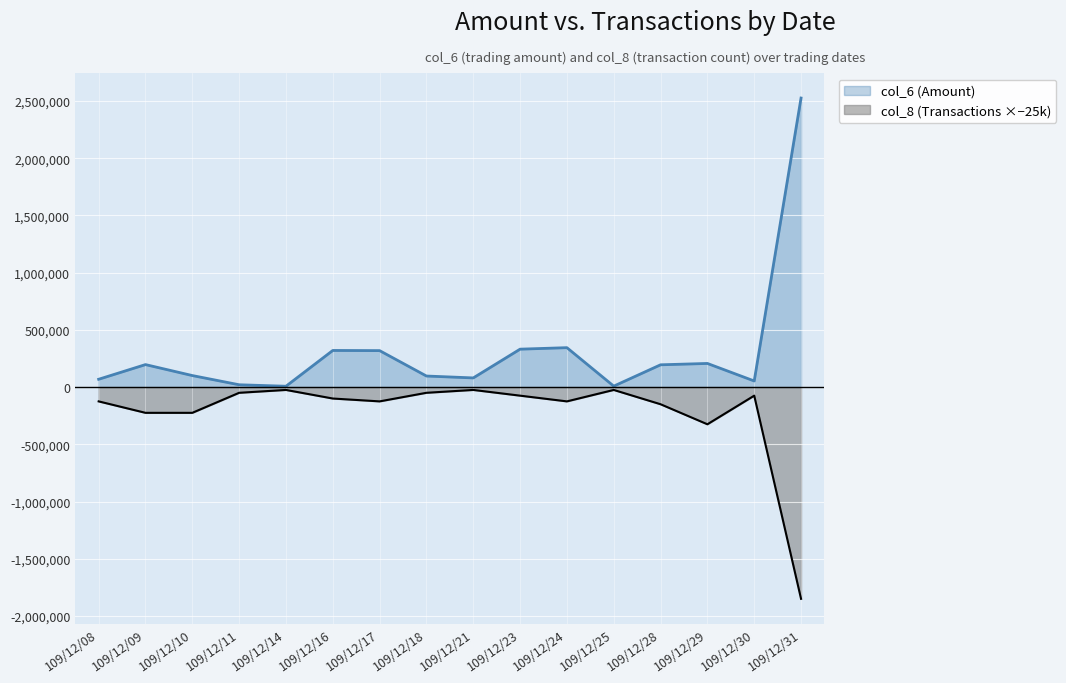

What is the value of the col_6 (Amount) point at the 15th from the left?

53300